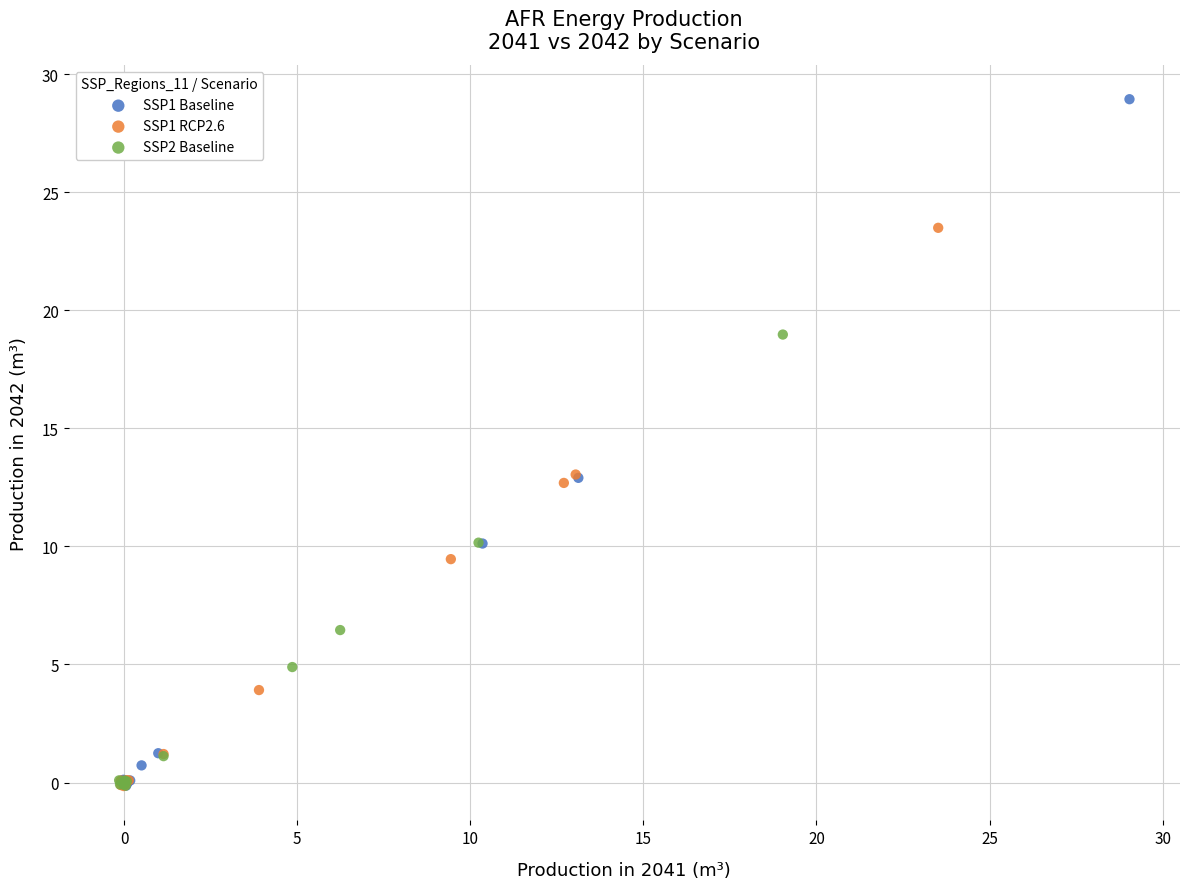

Which series has the widest spread of Y values?

SSP1 Baseline